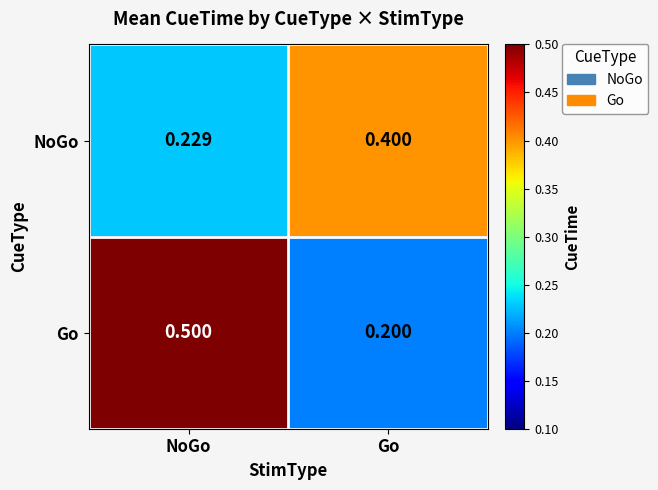

Which series has the widest spread of values?

Go